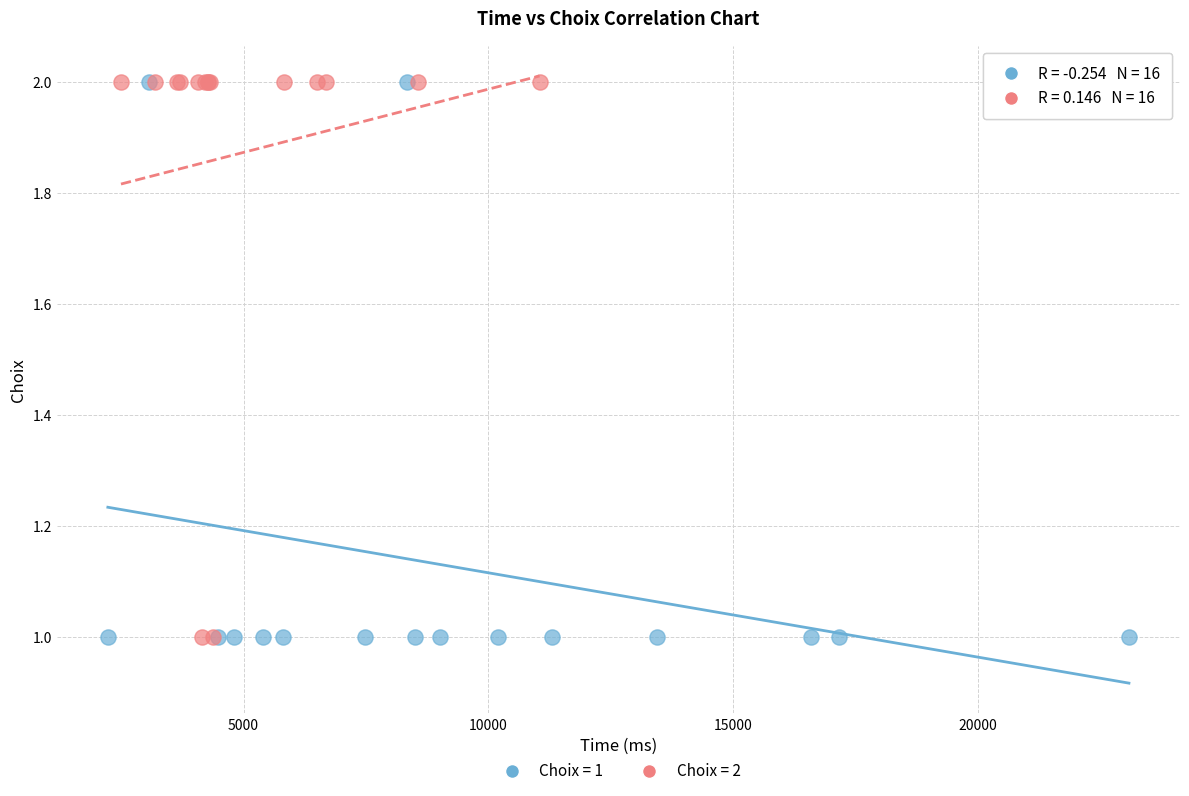

What are all the series names shown in the legend?

Choix = 1, Choix = 2